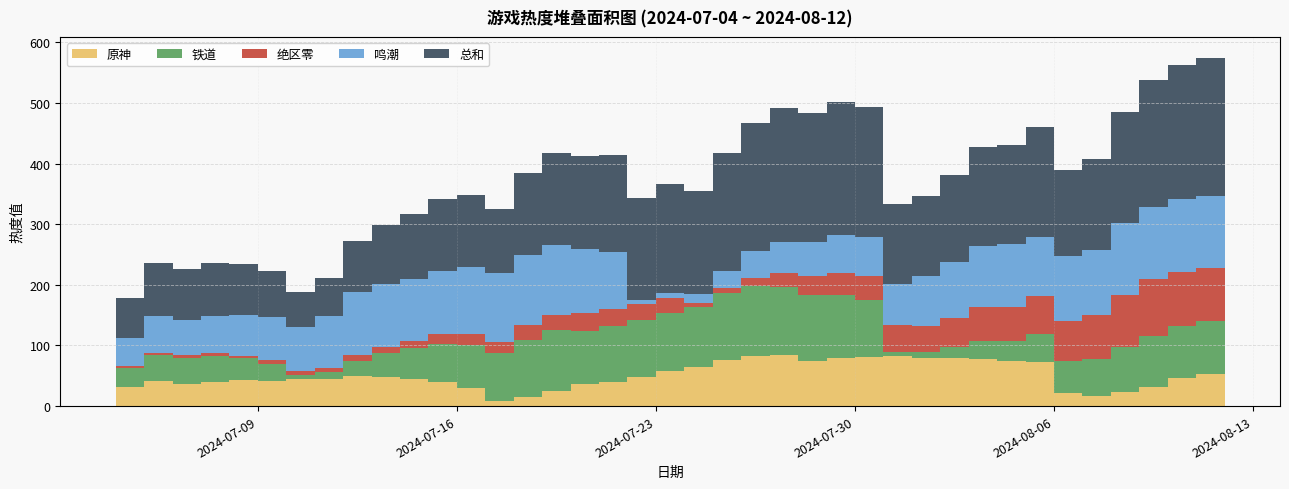

Reading left to right, transcribe all the data shown in this chart.

原神: 2024-07-04=32	2024-07-05=42	2024-07-06=37	2024-07-07=39	2024-07-08=43	2024-07-09=42	2024-07-10=44	2024-07-11=44	2024-07-12=50	2024-07-13=48	2024-07-14=45	2024-07-15=40	2024-07-16=30	2024-07-17=9	2024-07-18=15	2024-07-19=25	2024-07-20=36	2024-07-21=40	2024-07-22=48	2024-07-23=58	2024-07-24=65	2024-07-25=76	2024-07-26=82	2024-07-27=84	2024-07-28=75	2024-07-29=80	2024-07-30=81	2024-07-31=83	2024-08-01=80	2024-08-02=80	2024-08-03=78	2024-08-04=74	2024-08-05=73	2024-08-06=21	2024-08-07=16	2024-08-08=24	2024-08-09=32	2024-08-10=46	2024-08-11=53	2024-08-12=56
铁道: 2024-07-04=31	2024-07-05=43	2024-07-06=43	2024-07-07=44	2024-07-08=36	2024-07-09=28	2024-07-10=8	2024-07-11=12	2024-07-12=25	2024-07-13=39	2024-07-14=51	2024-07-15=63	2024-07-16=71	2024-07-17=78	2024-07-18=94	2024-07-19=100	2024-07-20=88	2024-07-21=92	2024-07-22=94	2024-07-23=95	2024-07-24=99	2024-07-25=110	2024-07-26=116	2024-07-27=112	2024-07-28=109	2024-07-29=104	2024-07-30=94	2024-07-31=6	2024-08-01=9	2024-08-02=17	2024-08-03=30	2024-08-04=34	2024-08-05=46	2024-08-06=54	2024-08-07=61	2024-08-08=73	2024-08-09=84	2024-08-10=86	2024-08-11=87	2024-08-12=90
绝区零: 2024-07-04=3	2024-07-05=3	2024-07-06=4	2024-07-07=4	2024-07-08=4	2024-07-09=6	2024-07-10=6	2024-07-11=7	2024-07-12=9	2024-07-13=10	2024-07-14=11	2024-07-15=16	2024-07-16=18	2024-07-17=19	2024-07-18=25	2024-07-19=26	2024-07-20=29	2024-07-21=28	2024-07-22=27	2024-07-23=26	2024-07-24=6	2024-07-25=8	2024-07-26=13	2024-07-27=24	2024-07-28=30	2024-07-29=35	2024-07-30=39	2024-07-31=44	2024-08-01=43	2024-08-02=48	2024-08-03=56	2024-08-04=55	2024-08-05=63	2024-08-06=66	2024-08-07=73	2024-08-08=86	2024-08-09=94	2024-08-10=89	2024-08-11=88	2024-08-12=89
鸣潮: 2024-07-04=46	2024-07-05=60	2024-07-06=58	2024-07-07=62	2024-07-08=68	2024-07-09=71	2024-07-10=73	2024-07-11=85	2024-07-12=105	2024-07-13=104	2024-07-14=103	2024-07-15=104	2024-07-16=110	2024-07-17=113	2024-07-18=116	2024-07-19=115	2024-07-20=106	2024-07-21=95	2024-07-22=6	2024-07-23=8	2024-07-24=15	2024-07-25=29	2024-07-26=45	2024-07-27=51	2024-07-28=56	2024-07-29=63	2024-07-30=65	2024-07-31=68	2024-08-01=82	2024-08-02=92	2024-08-03=100	2024-08-04=104	2024-08-05=97	2024-08-06=107	2024-08-07=108	2024-08-08=119	2024-08-09=118	2024-08-10=121	2024-08-11=118	2024-08-12=110
总和: 2024-07-04=66	2024-07-05=88	2024-07-06=84	2024-07-07=87	2024-07-08=83	2024-07-09=76	2024-07-10=58	2024-07-11=63	2024-07-12=84	2024-07-13=97	2024-07-14=107	2024-07-15=119	2024-07-16=119	2024-07-17=106	2024-07-18=134	2024-07-19=151	2024-07-20=153	2024-07-21=160	2024-07-22=169	2024-07-23=179	2024-07-24=170	2024-07-25=194	2024-07-26=211	2024-07-27=220	2024-07-28=214	2024-07-29=219	2024-07-30=214	2024-07-31=133	2024-08-01=132	2024-08-02=145	2024-08-03=164	2024-08-04=163	2024-08-05=182	2024-08-06=141	2024-08-07=150	2024-08-08=183	2024-08-09=210	2024-08-10=221	2024-08-11=228	2024-08-12=235